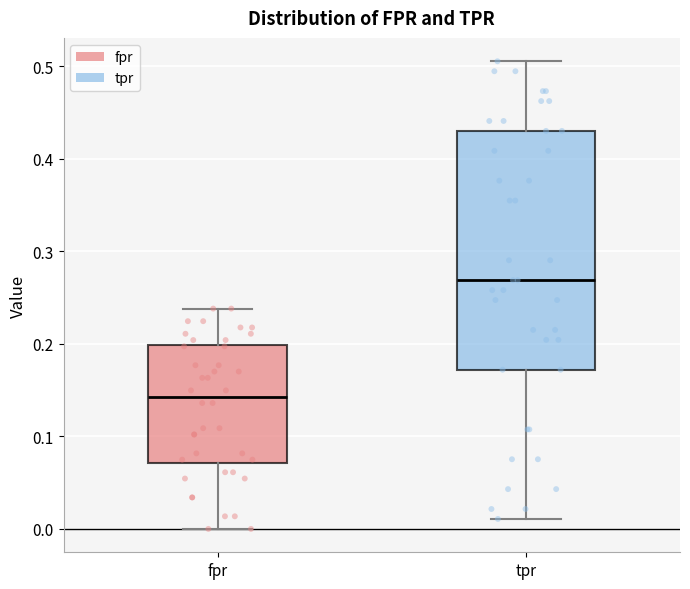

Reading left to right, transcribe this box plot: for each box, give where its median line is, the range the box spans, and where its two whiskers end, as read against the y-axis. The values are not printed on the chart, so give them approximately, as read against the axis.

fpr: median 0.14, box 0.07 to 0.20, whiskers 0.00 to 0.24
tpr: median 0.27, box 0.17 to 0.43, whiskers 0.01 to 0.51